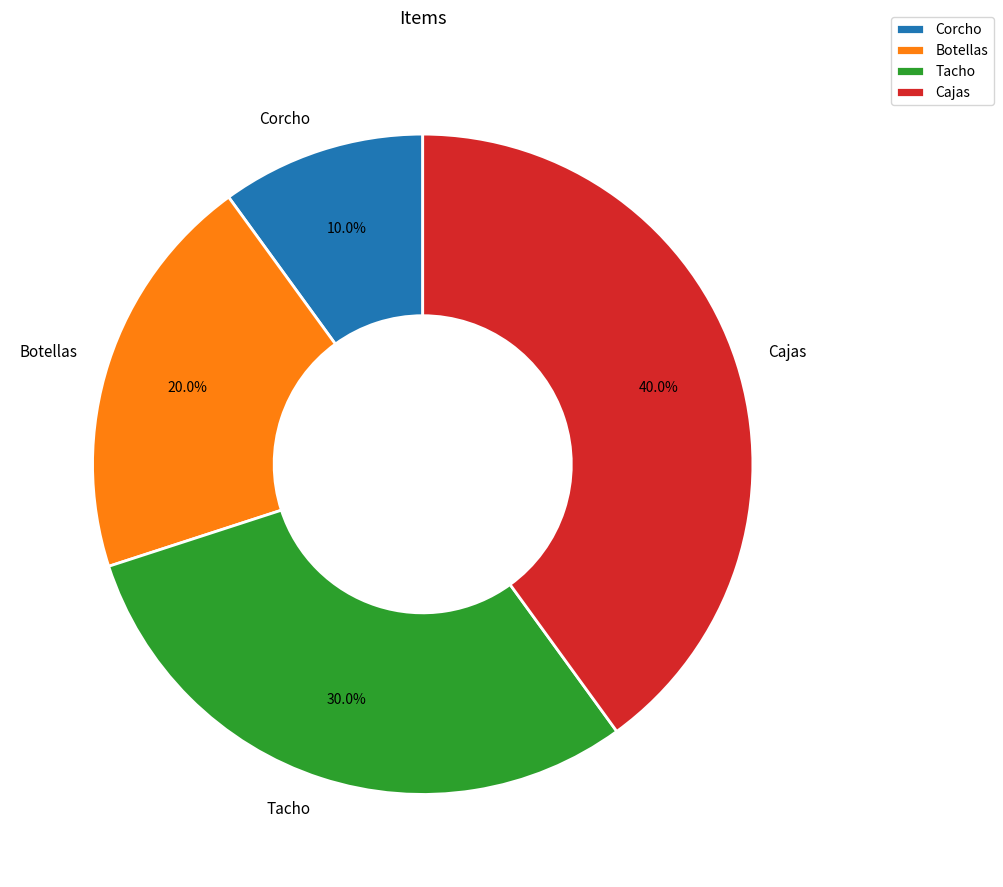

True or false: Tacho accounts for 30% of the total.

True